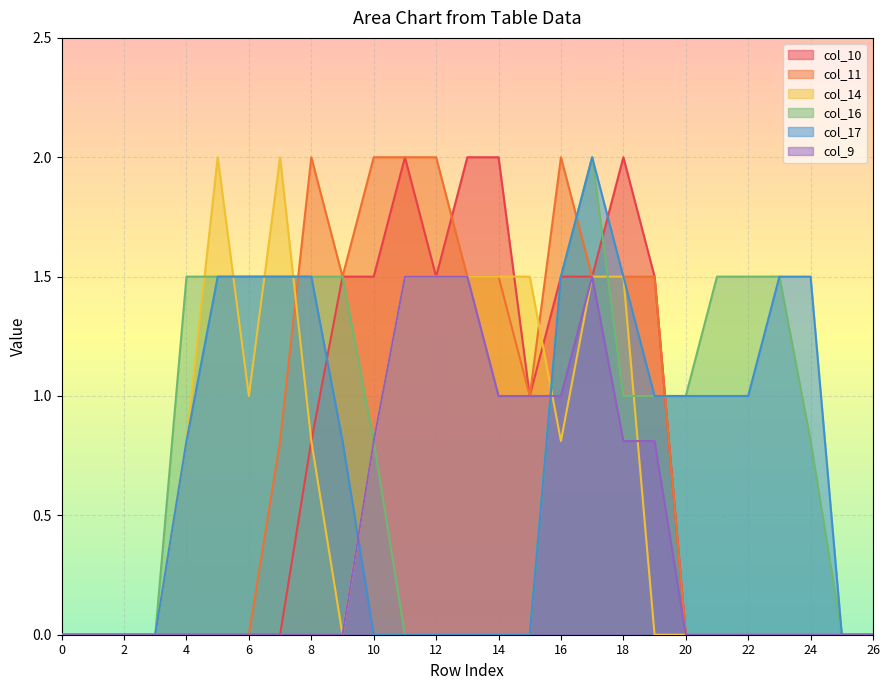

Rank the series by their maximum value, from lowest to highest.

col_9, col_10, col_11, col_14, col_16, col_17